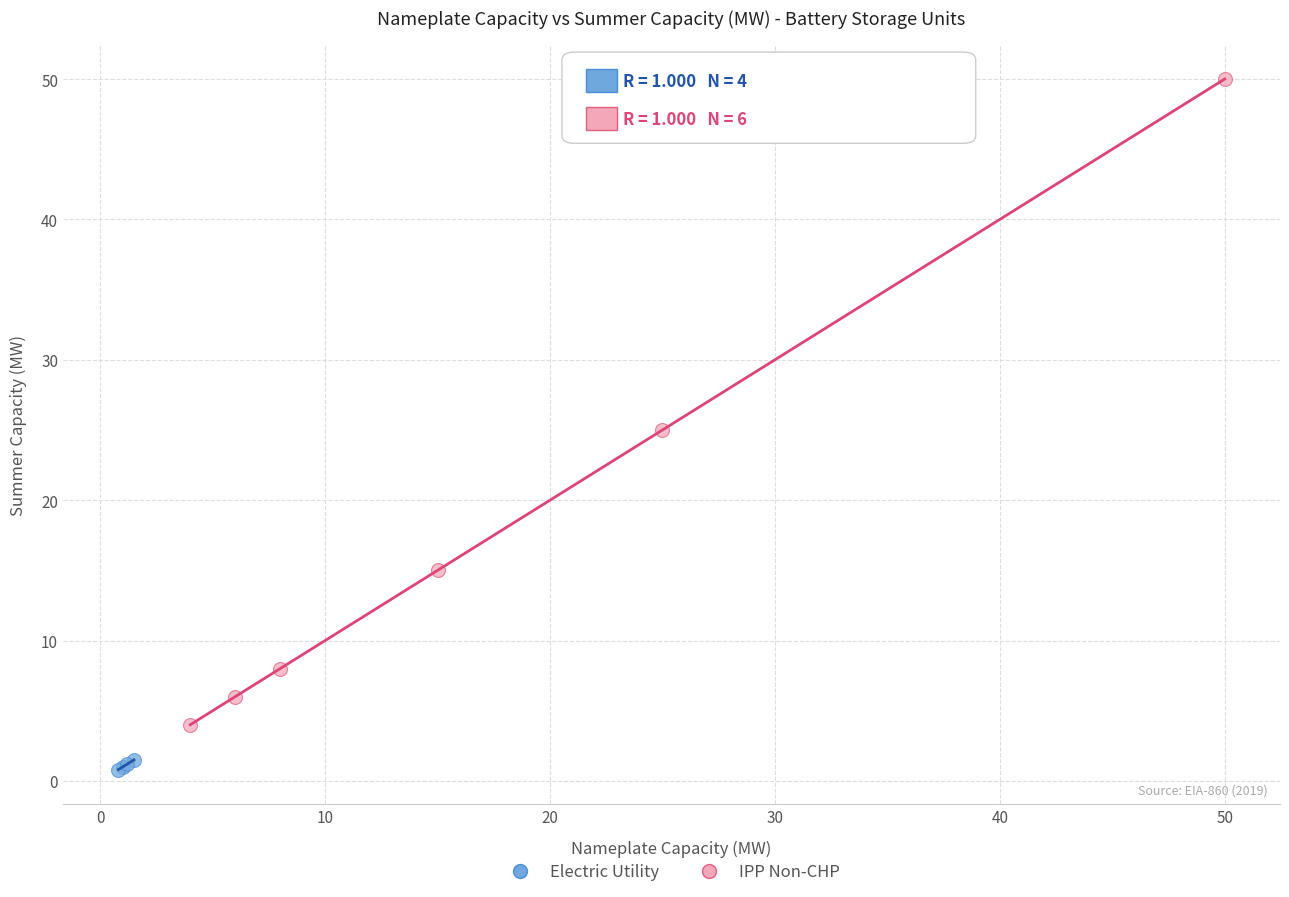

Which series reaches the maximum Y coordinate?

IPP Non-CHP